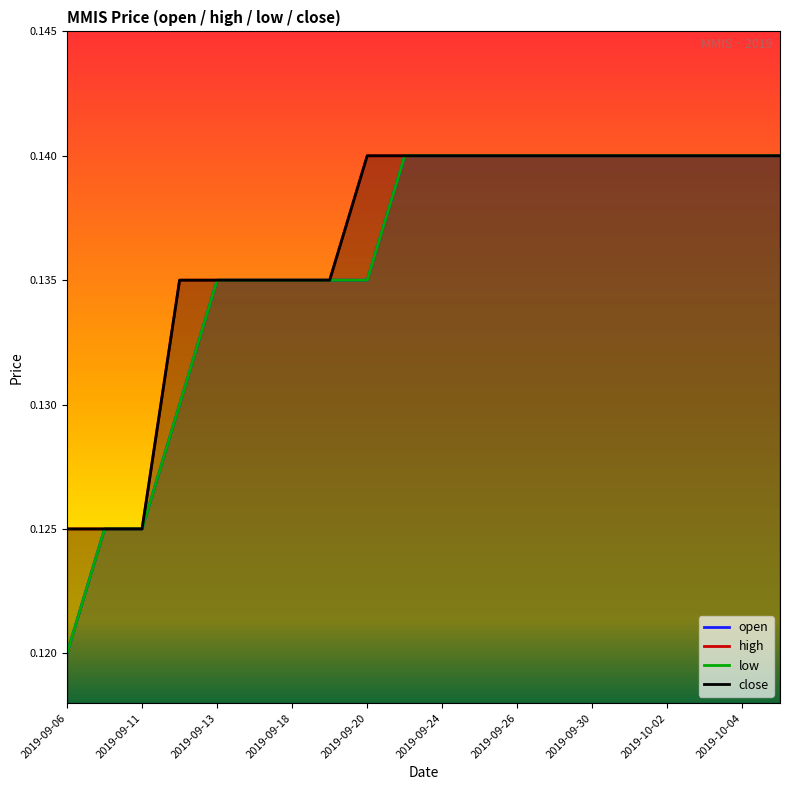

At which category is the sum across all series the highest?

2019-10-04